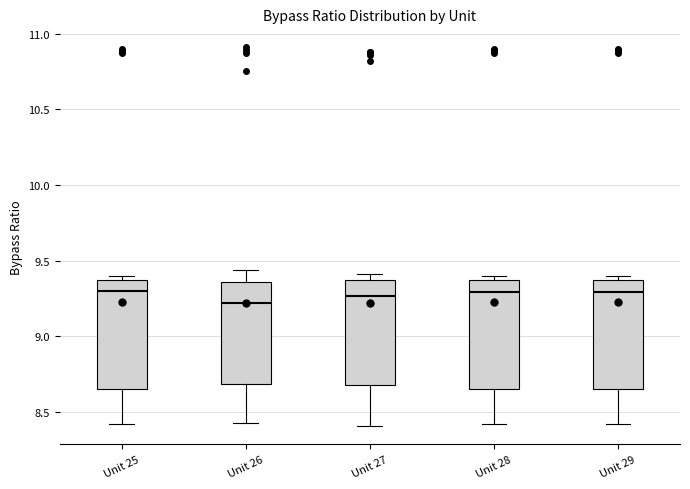

Where does the median line of the box for Unit 27 sit on the y-axis? The values are not printed on the chart, so give them approximately, as read against the axis.

9.25